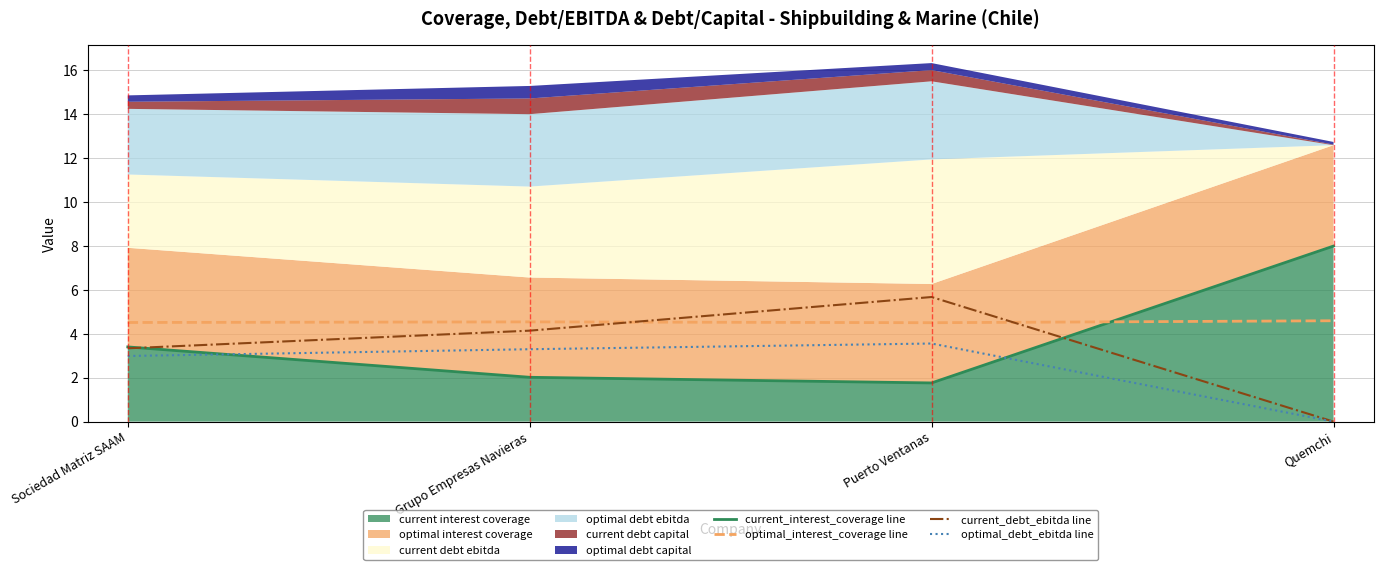

Read the current_debt_ebitda line value at Grupo Empresas Navieras.

4.1